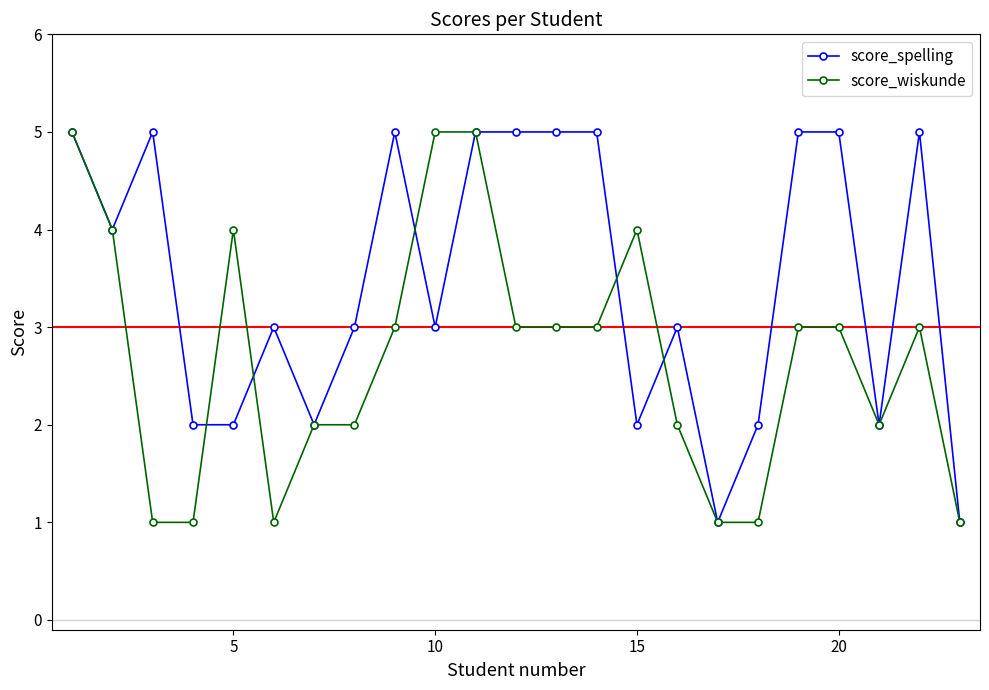

Rank the series by their average value, from lowest to highest.

score_wiskunde, score_spelling